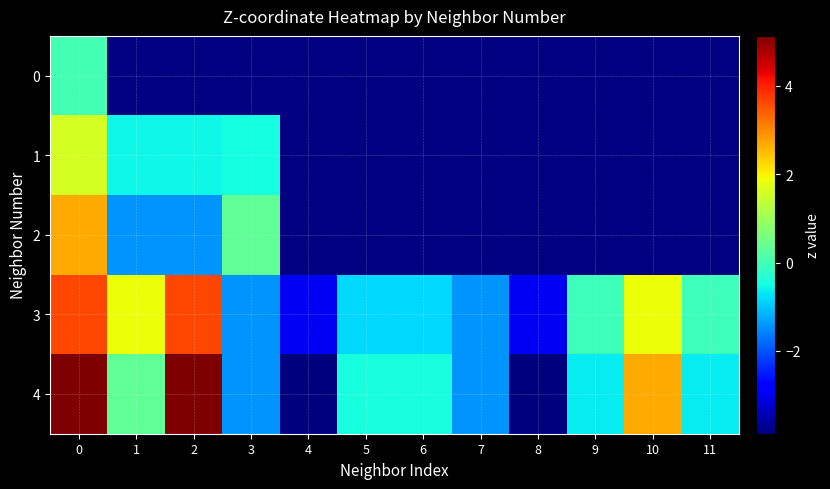

At how many categories does at least one series exceed 0?

5